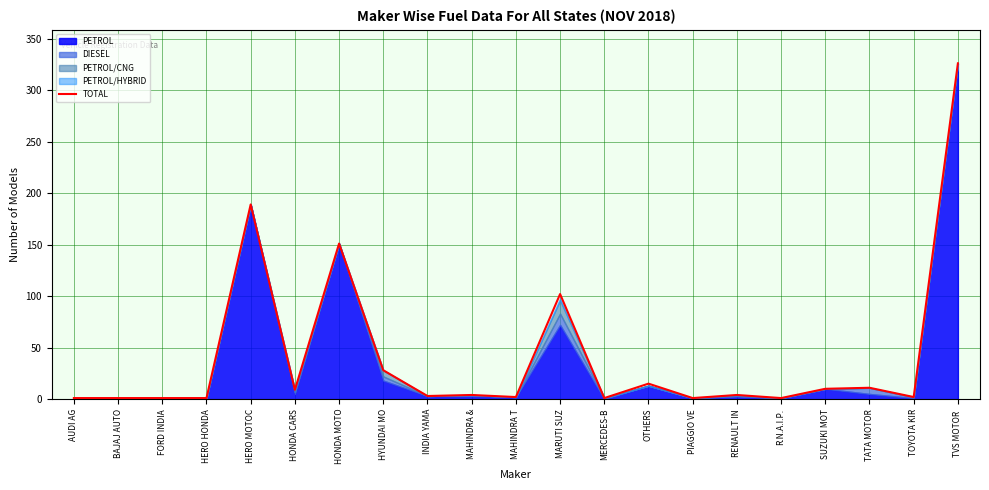

What is the sum of all values?

863